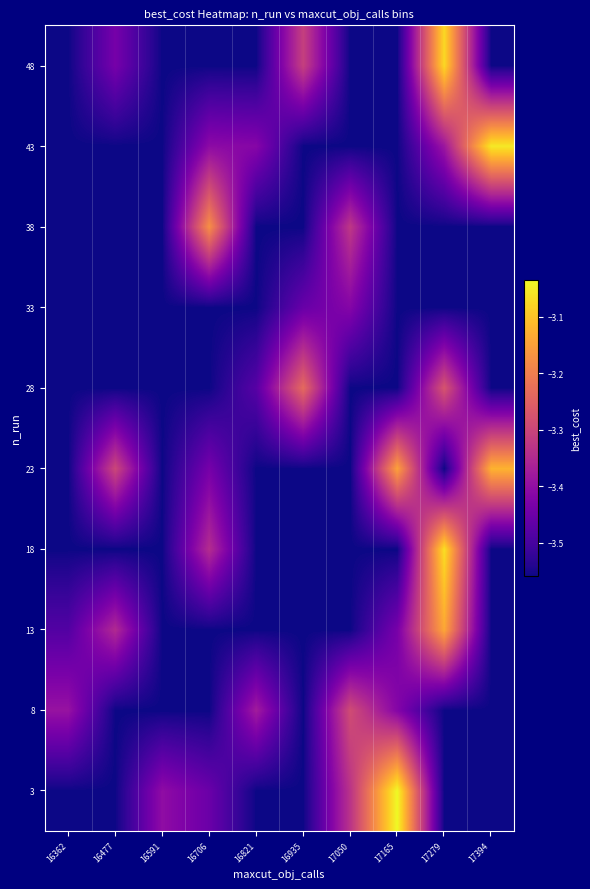

Reading left to right, what are all the values shown in this chart?

3: 16362=-3.6	16477=-3.6	16591=-3.4	16706=-3.5	16821=-3.6	16935=-3.6	17050=-3.3	17165=-3.0	17279=-3.6	17394=-3.6
8: 16362=-3.4	16477=-3.6	16591=-3.6	16706=-3.6	16821=-3.4	16935=-3.6	17050=-3.3	17165=-3.4	17279=-3.6	17394=-3.6
13: 16362=-3.5	16477=-3.3	16591=-3.6	16706=-3.6	16821=-3.6	16935=-3.6	17050=-3.6	17165=-3.4	17279=-3.1	17394=-3.6
18: 16362=-3.6	16477=-3.6	16591=-3.6	16706=-3.3	16821=-3.6	16935=-3.6	17050=-3.6	17165=-3.6	17279=-3.1	17394=-3.6
23: 16362=-3.6	16477=-3.3	16591=-3.6	16706=-3.4	16821=-3.6	16935=-3.6	17050=-3.6	17165=-3.1	17279=-3.6	17394=-3.1
28: 16362=-3.6	16477=-3.6	16591=-3.6	16706=-3.6	16821=-3.5	16935=-3.2	17050=-3.6	17165=-3.6	17279=-3.3	17394=-3.6
33: 16362=-3.6	16477=-3.6	16591=-3.6	16706=-3.6	16821=-3.6	16935=-3.5	17050=-3.4	17165=-3.6	17279=-3.6	17394=-3.6
38: 16362=-3.6	16477=-3.6	16591=-3.6	16706=-3.2	16821=-3.6	16935=-3.6	17050=-3.3	17165=-3.6	17279=-3.6	17394=-3.6
43: 16362=-3.6	16477=-3.6	16591=-3.6	16706=-3.4	16821=-3.4	16935=-3.6	17050=-3.6	17165=-3.6	17279=-3.4	17394=-3.1
48: 16362=-3.6	16477=-3.4	16591=-3.6	16706=-3.6	16821=-3.6	16935=-3.3	17050=-3.6	17165=-3.6	17279=-3.1	17394=-3.6